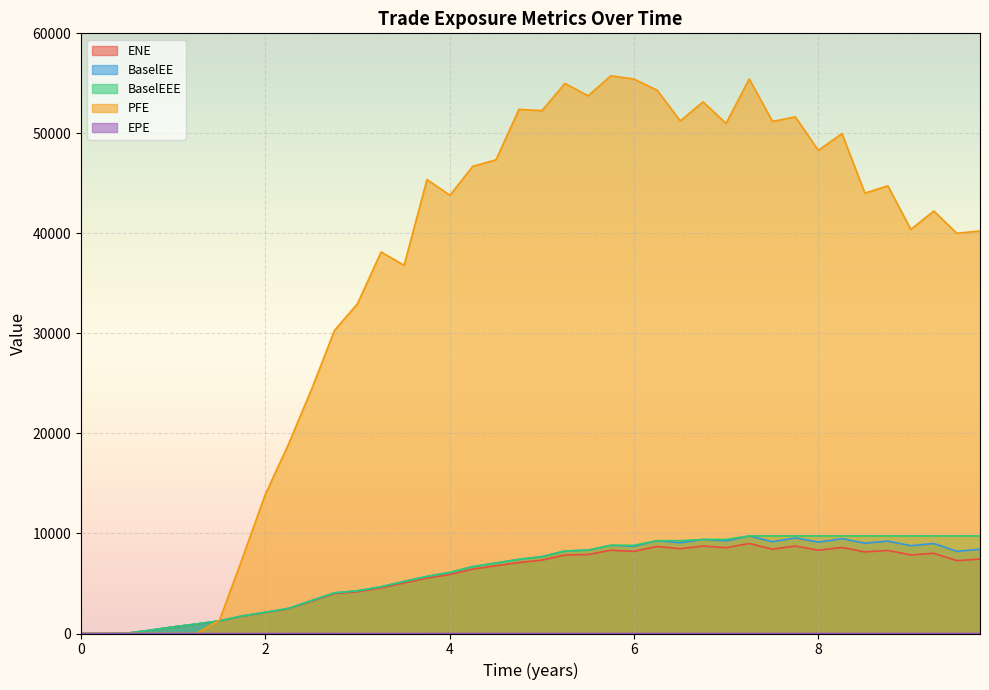

Does the chart display data point markers on the line(s)?

No